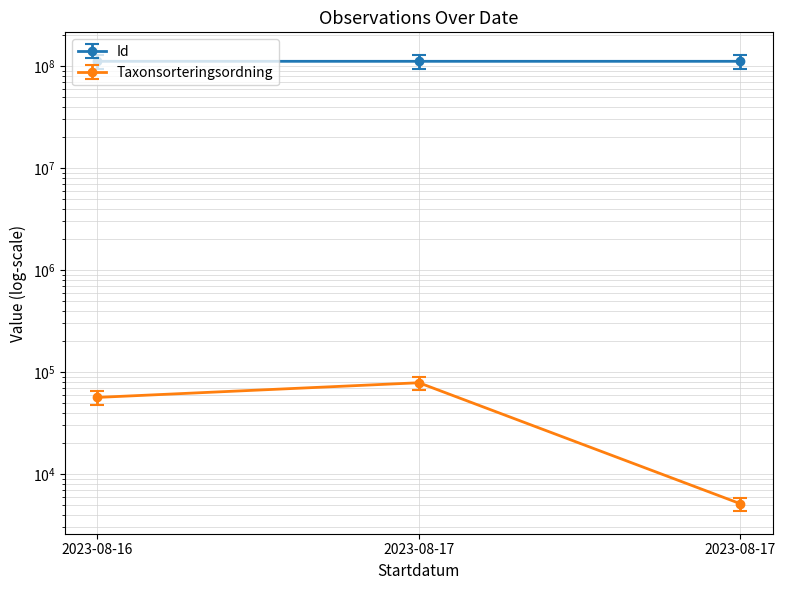

How many lines are shown in the chart?

4